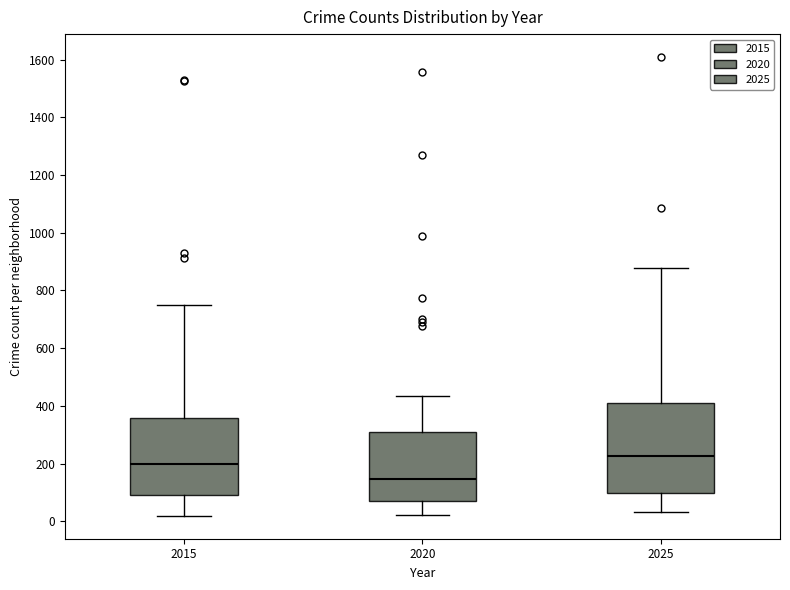

Comparing the boxes themselves (not the whiskers), which one is the tallest?

2025